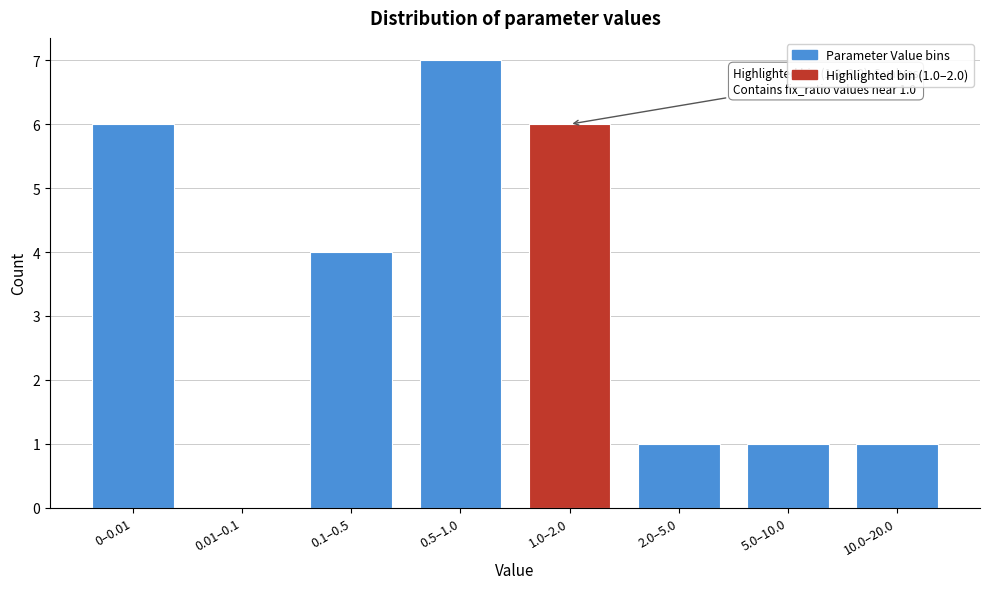

Reading left to right, extract all data points from this chart.

0–0.01=6	0.01–0.1=0	0.1–0.5=4	0.5–1.0=7	1.0–2.0=6	2.0–5.0=1	5.0–10.0=1	10.0–20.0=1